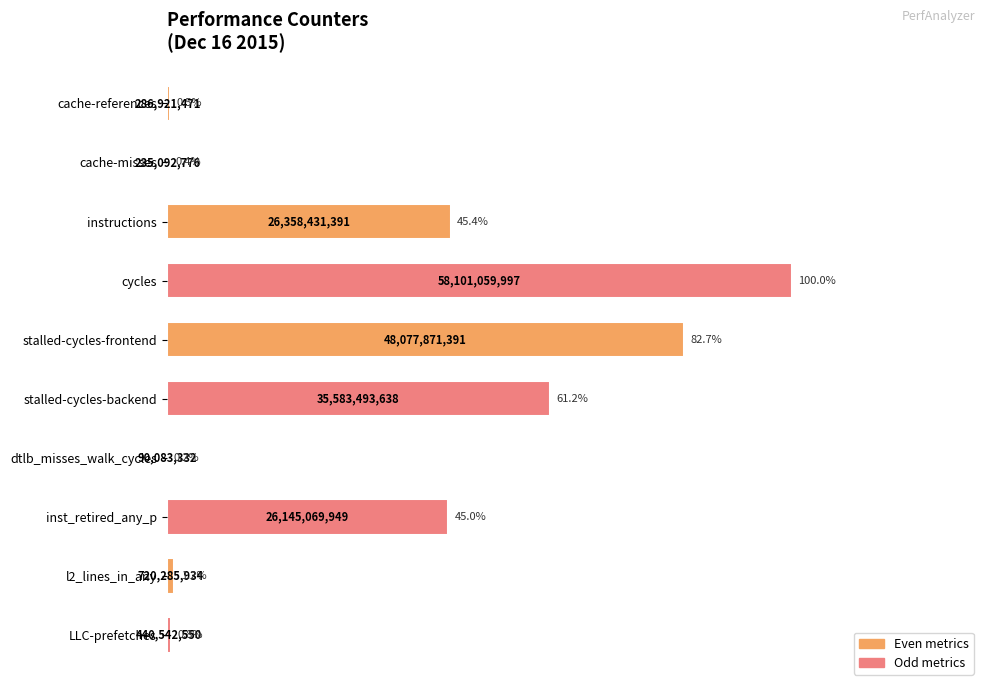

Reading top to bottom, extract all data points from this chart.

cache-references=0.5	cache-misses=0.4	instructions=45.4	cycles=100.0	stalled-cycles-frontend=82.7	stalled-cycles-backend=61.2	dtlb_misses_walk_cycles=0.2	inst_retired_any_p=45.0	l2_lines_in_any=1.2	LLC-prefetches=0.8